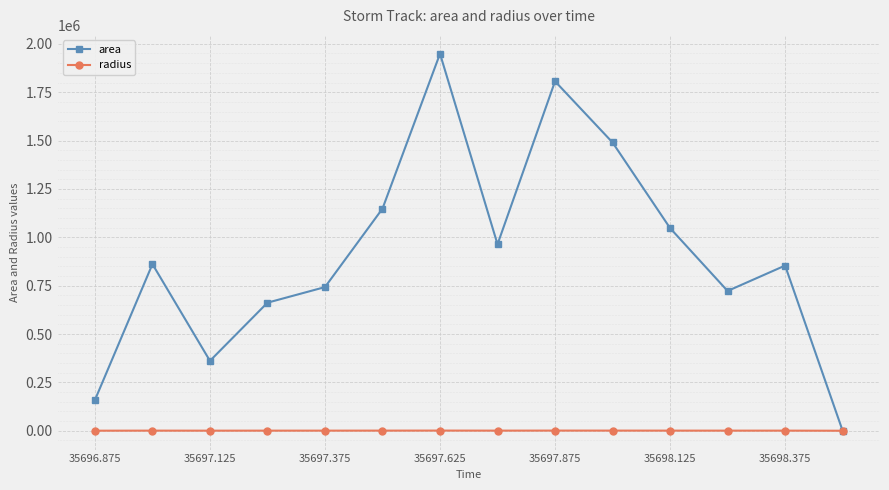

Which series has the largest total across all categories?

area